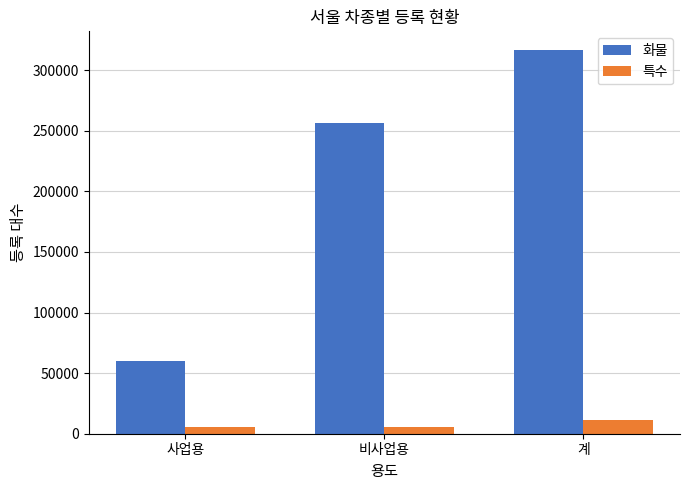

Are the bars horizontal?

No